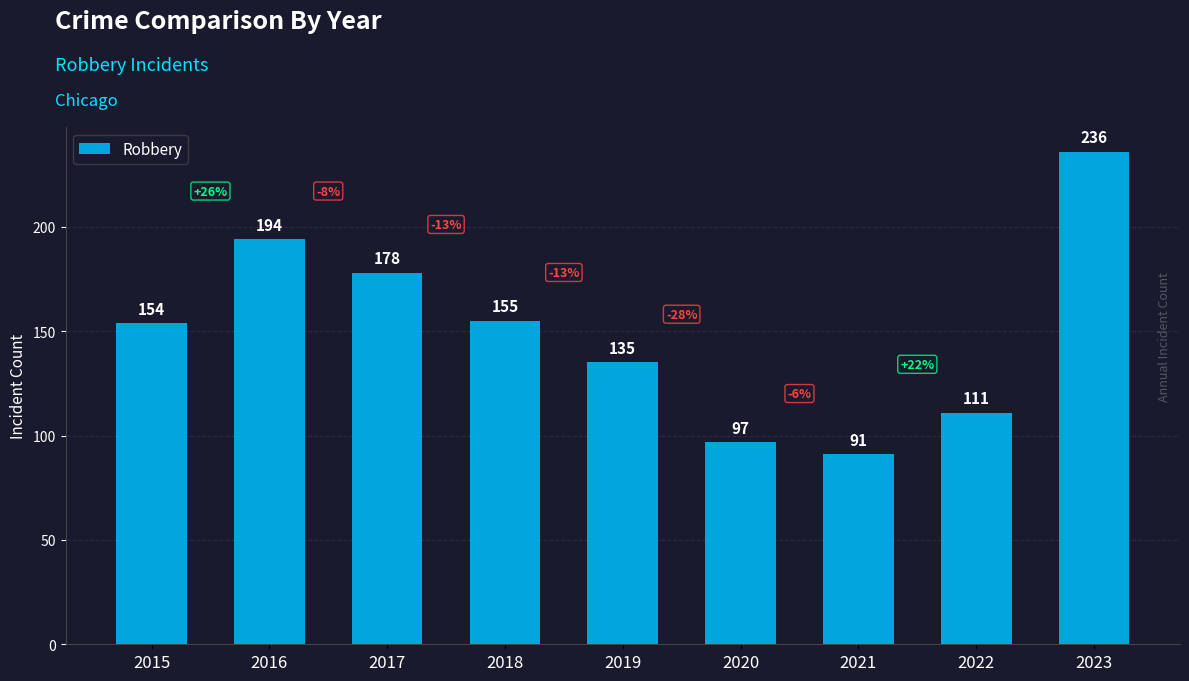

How many values are below 154?

4